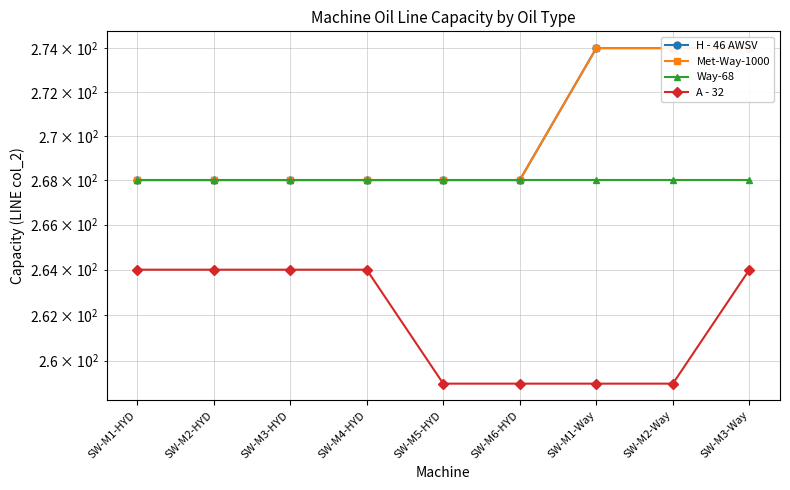

True or false: Met-Way-1000 and A - 32 intersect in this chart.

False